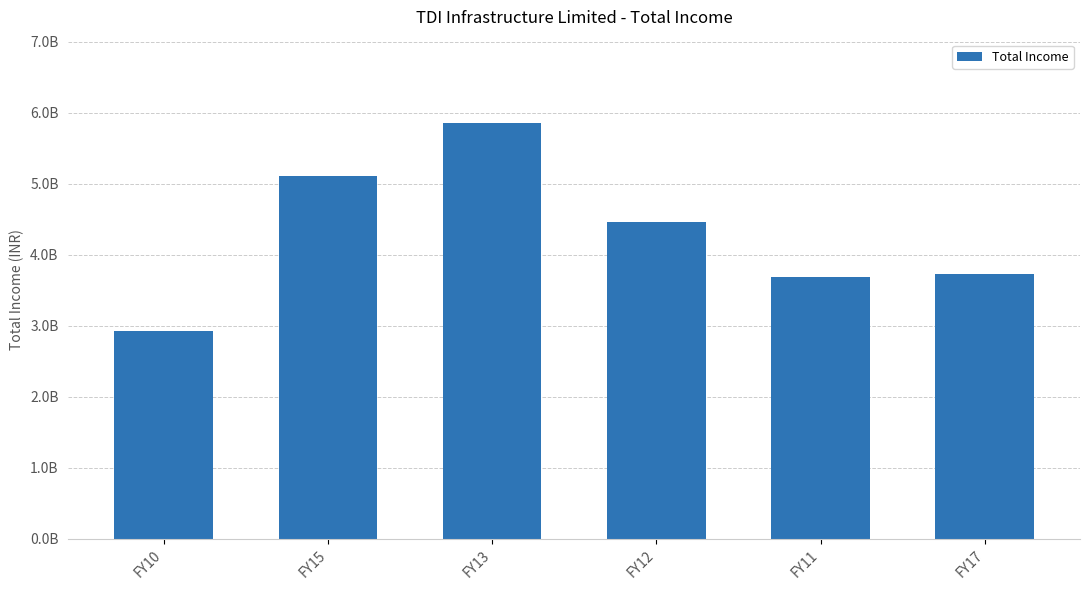

Reading left to right, transcribe all the data shown in this chart.

FY10=2928932000	FY15=5102644000	FY13=5856885000	FY12=4461464000	FY11=3688658000	FY17=3732290000